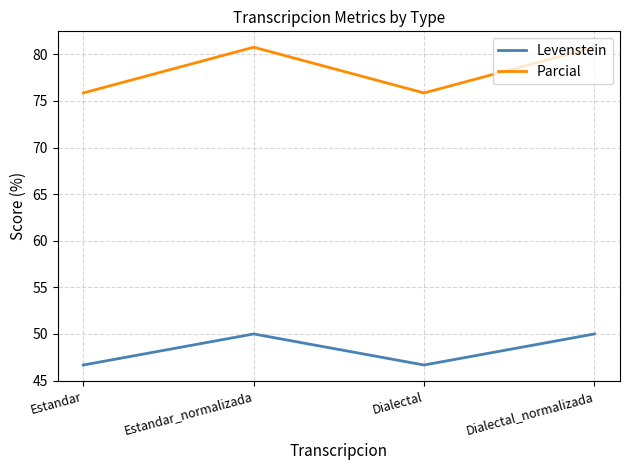

Is this an area chart (filled region under the line)?

No